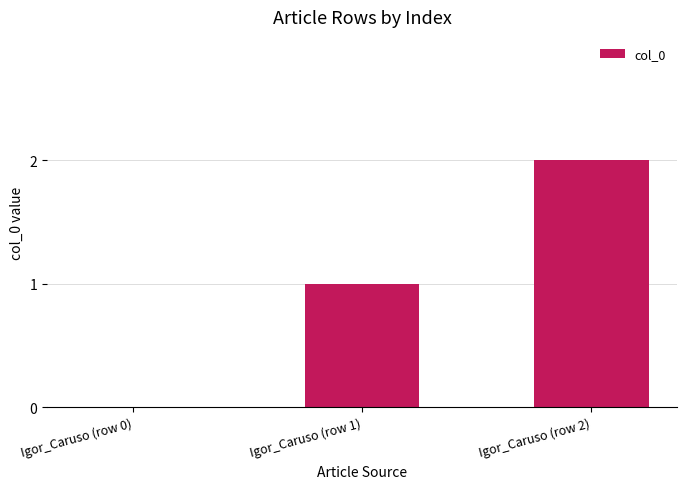

What is the sum of all values?

3